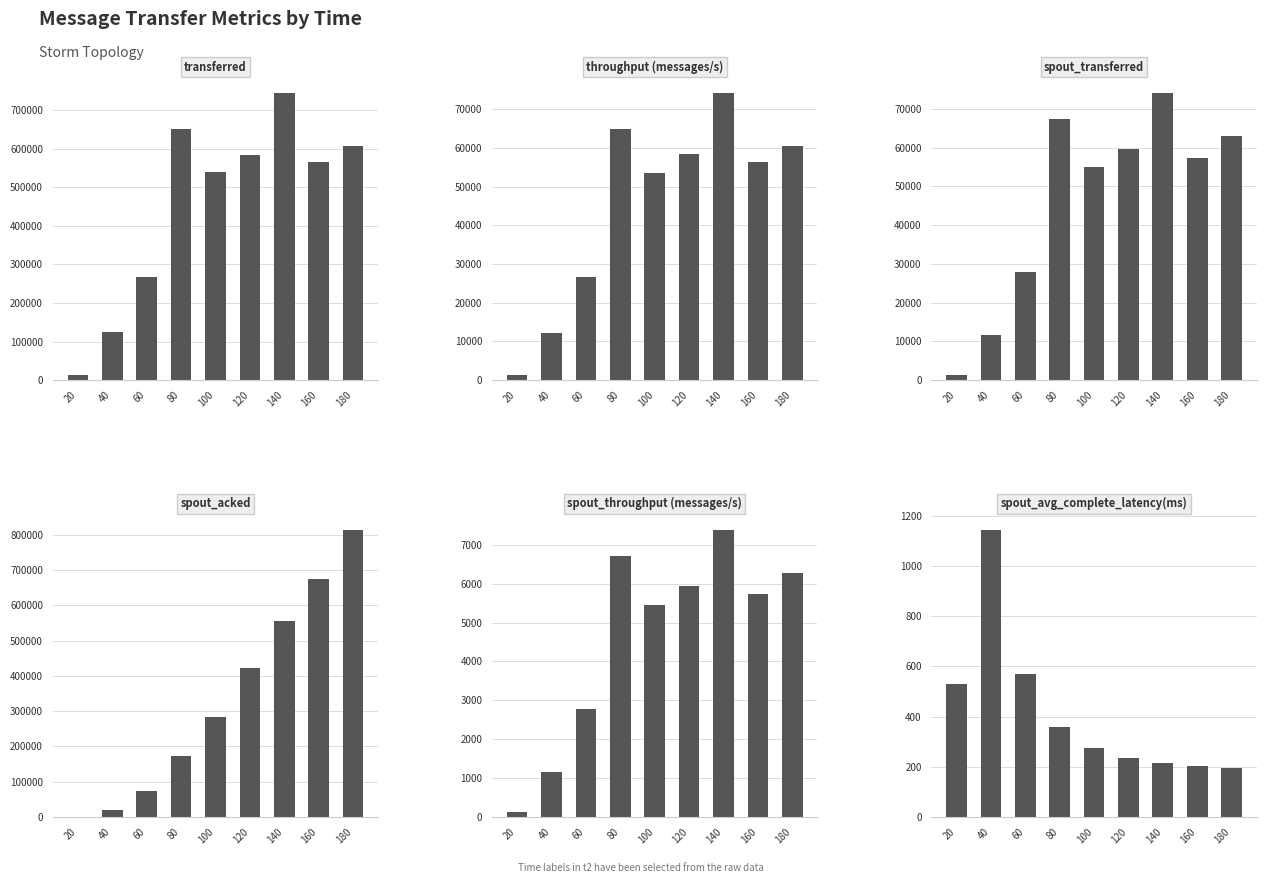

Between 40 and 80, which series saw the biggest shift?

transferred (messages)